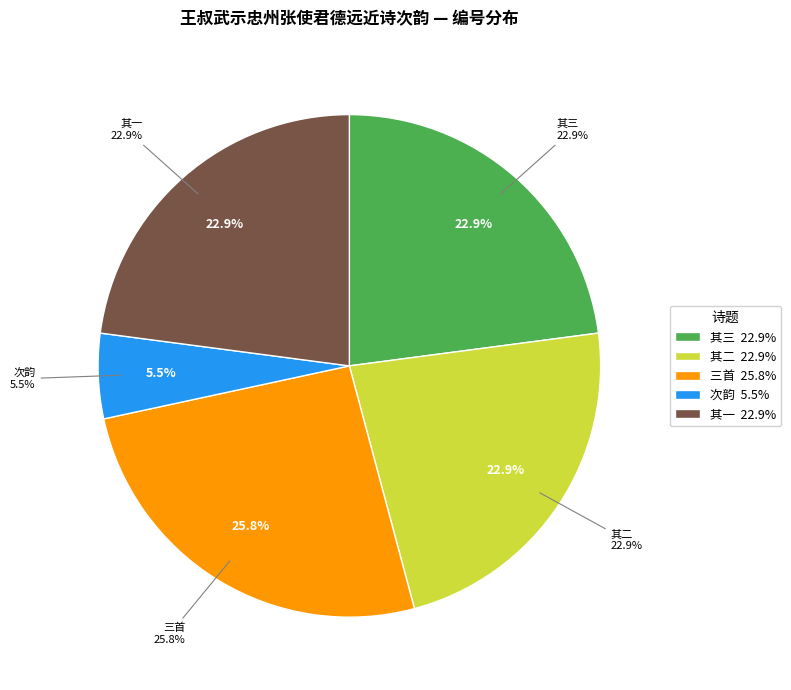

How many segments does this pie chart have?

5